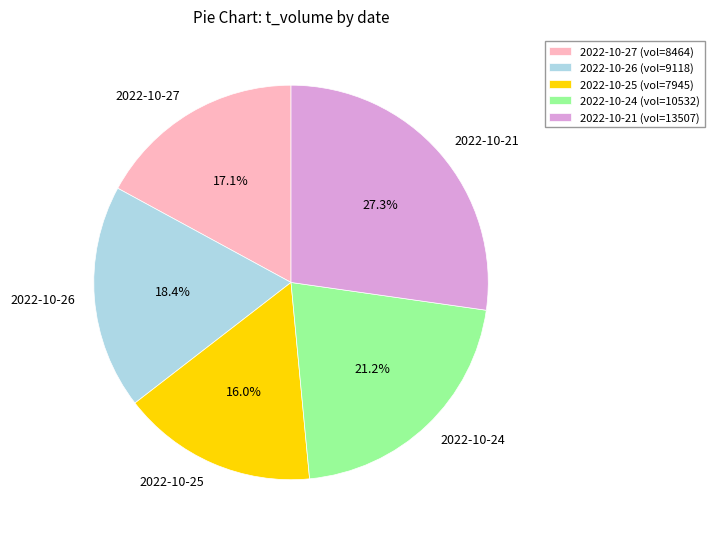

Combined, do 2022-10-24 and 2022-10-27 account for over 50%?

No